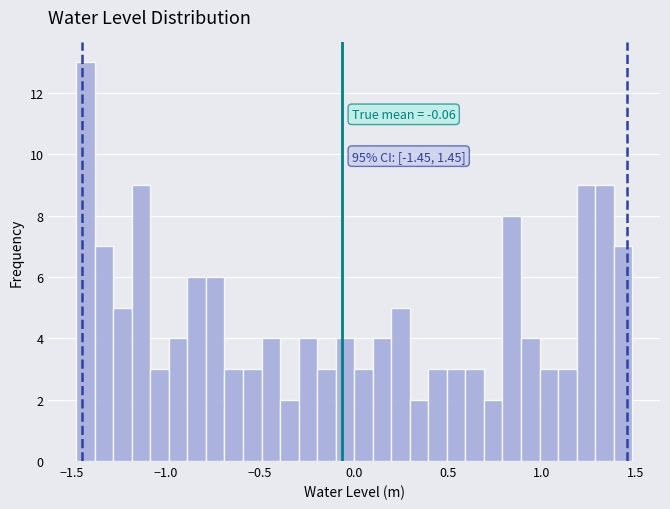

Around what value on the x-axis is the tallest bar? Give the approximate position of its centre, as read against the axis.

-1.45